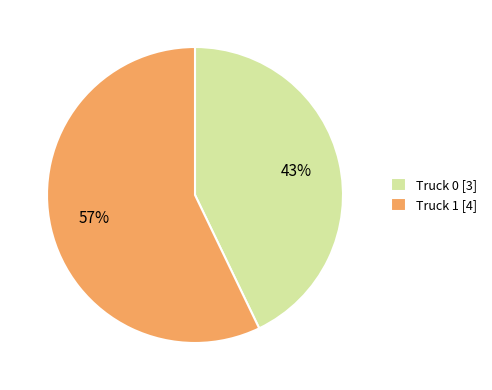

How many segments does this pie chart have?

2